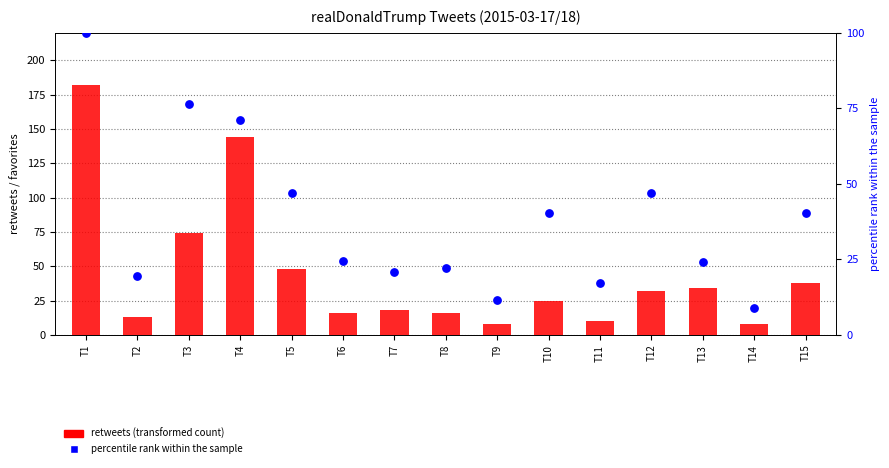

What is the total value across all series at T12?

79.1